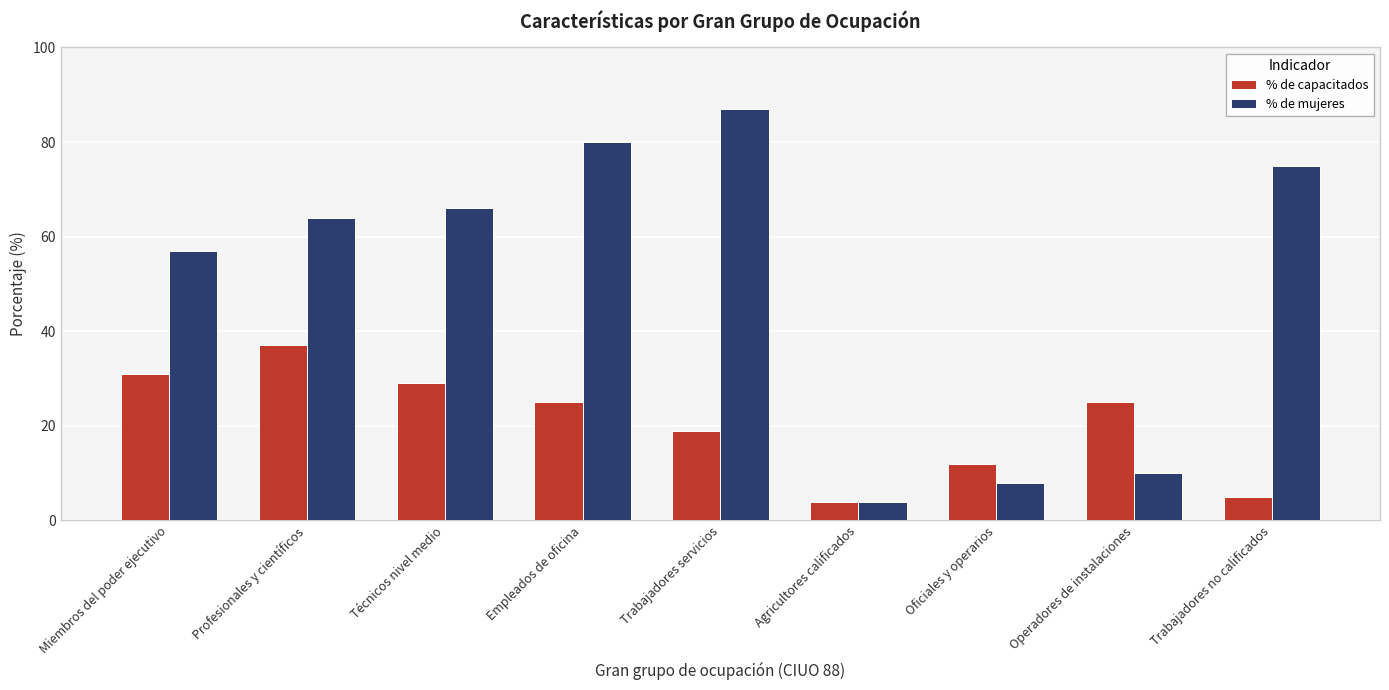

Which series has the largest range (max minus min)?

% de mujeres